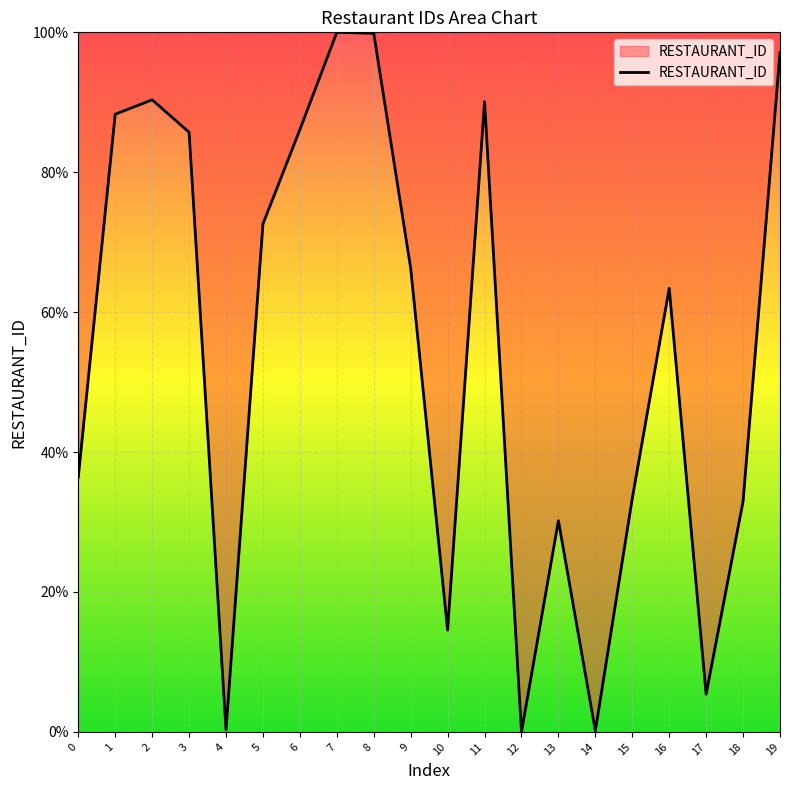

True or false: the data shows 5.4 at 17.

True